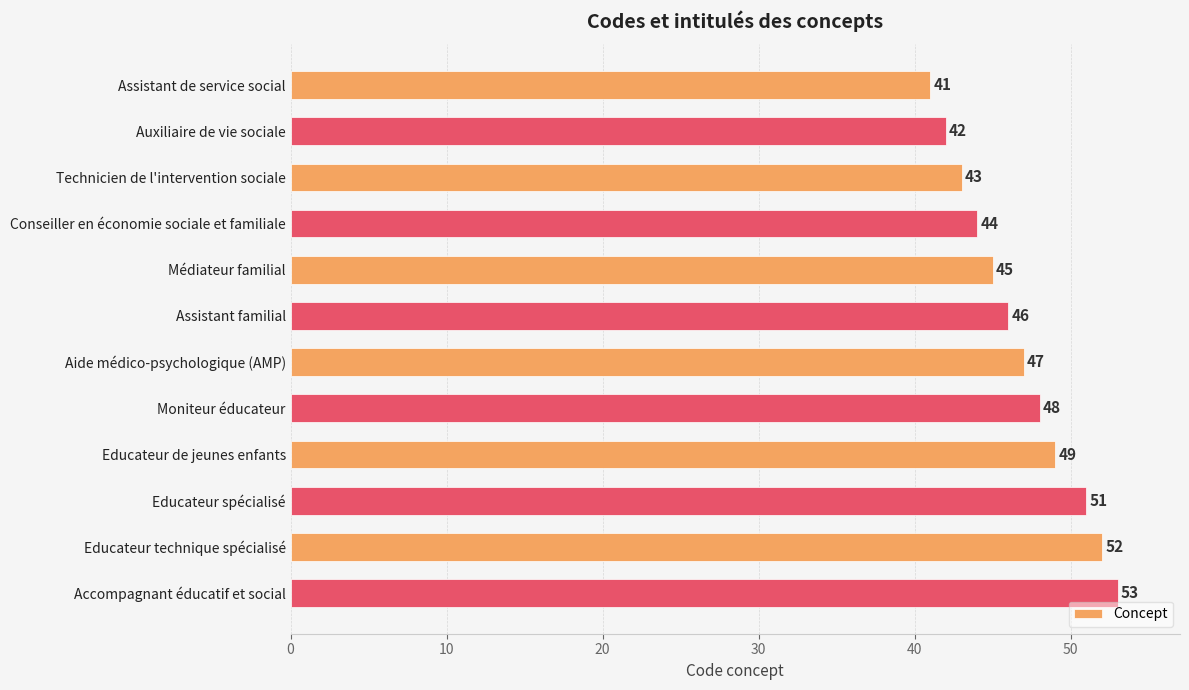

Rank the categories by value from highest to lowest.

Accompagnant éducatif et social, Educateur technique spécialisé, Educateur spécialisé, Educateur de jeunes enfants, Moniteur éducateur, Aide médico-psychologique (AMP), Assistant familial, Médiateur familial, Conseiller en économie sociale et familiale, Technicien de l'intervention sociale, Auxiliaire de vie sociale, Assistant de service social